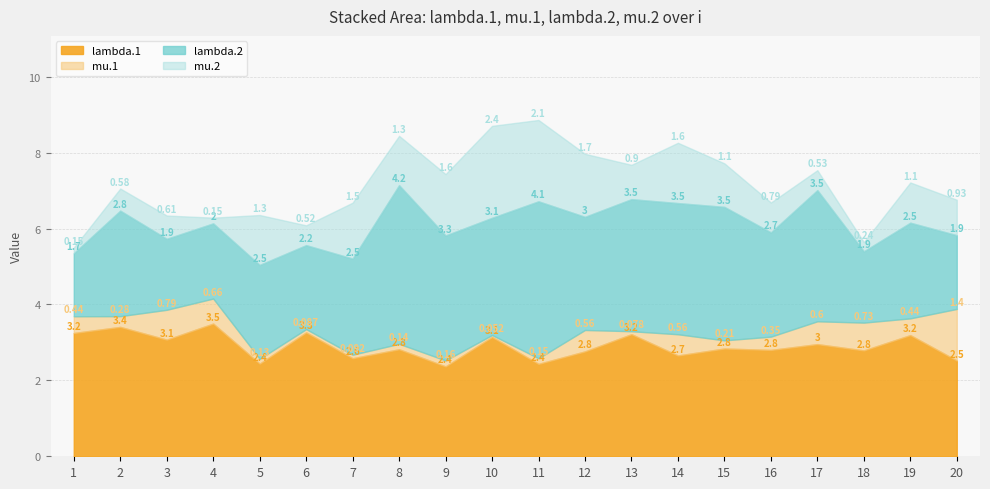

True or false: mu.2 and mu.1 intersect in this chart.

True